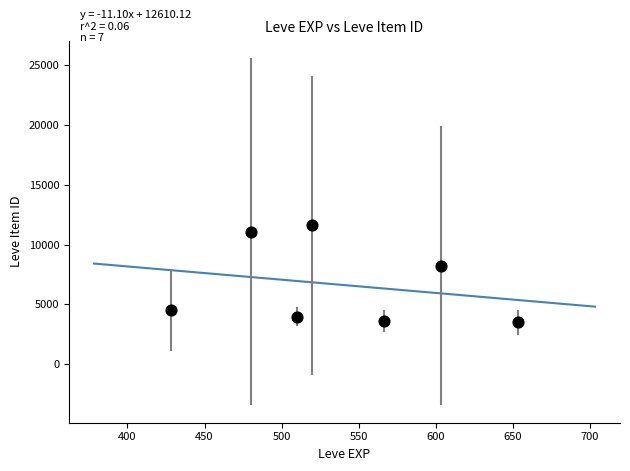

What is the range of X values (max minus min)?

225.0